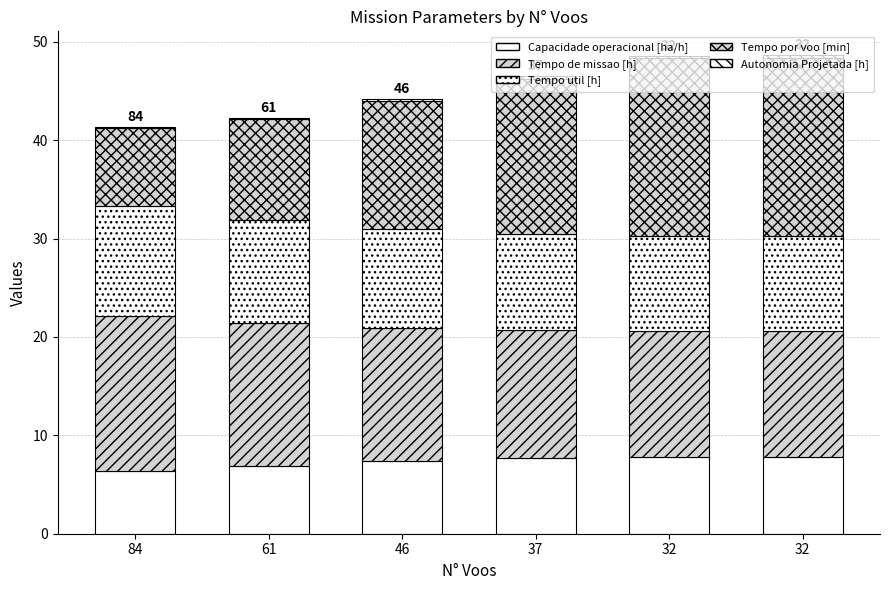

Are the bars horizontal?

No